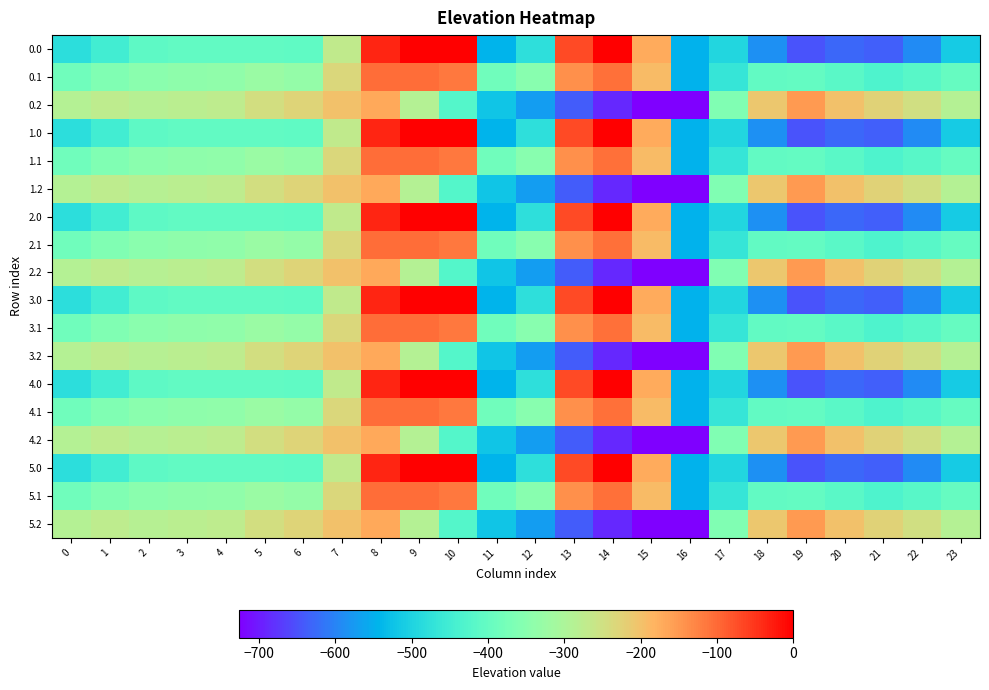

Which has a higher value, 8 or 15?

8